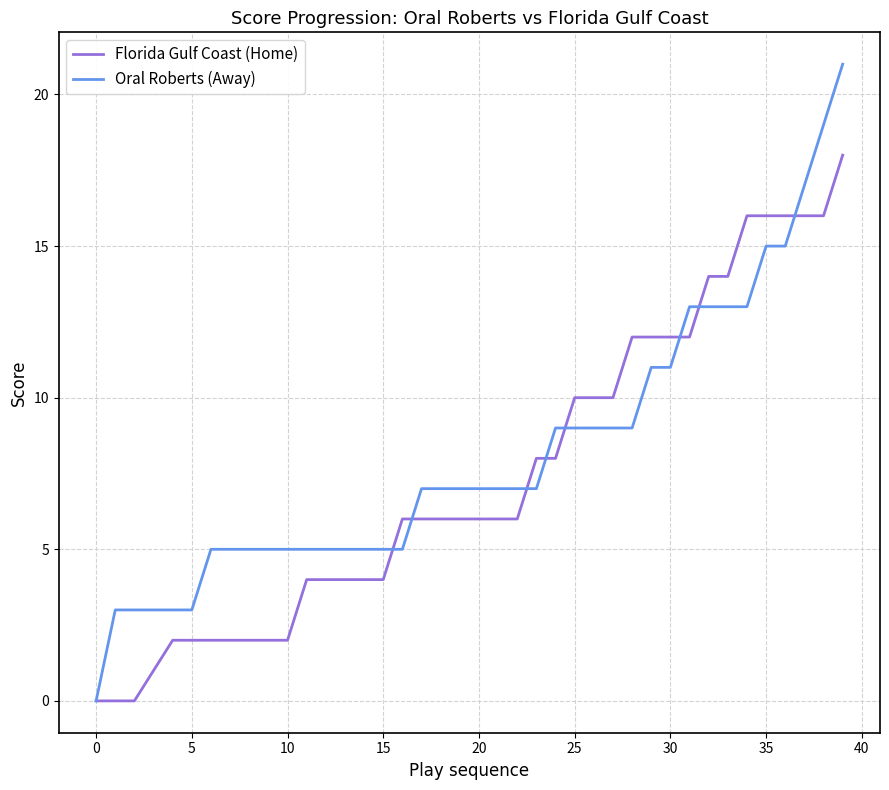

What is the average value of the Florida Gulf Coast (Home) series?

7